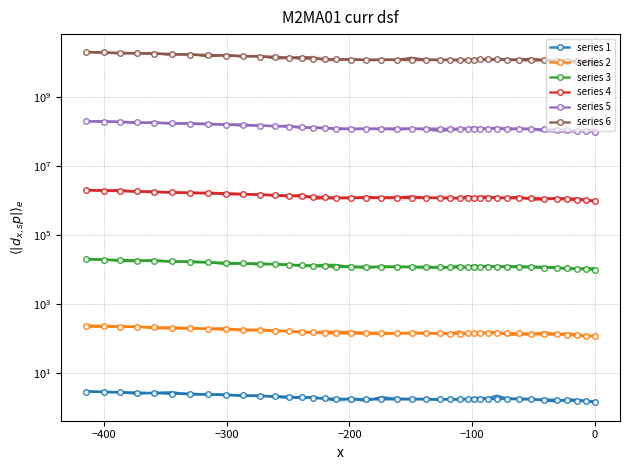

What is the sum of all values?

542521.7